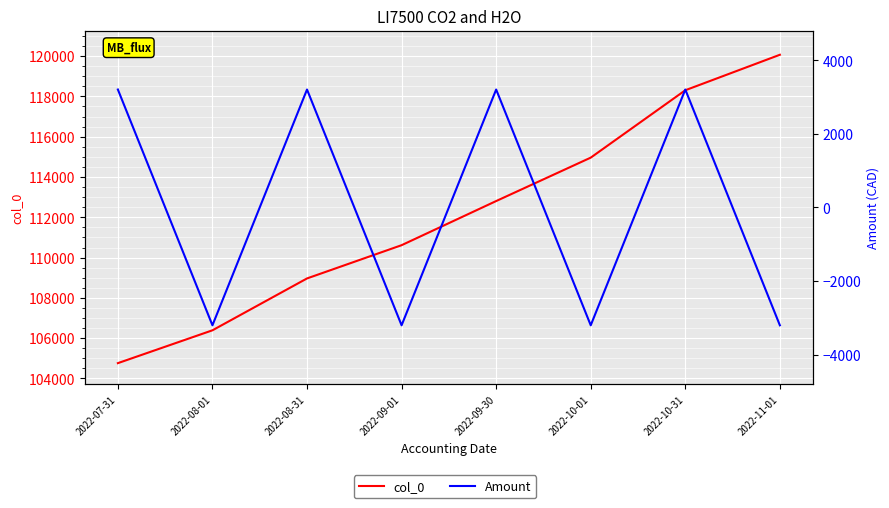

Where is the first local maximum for Amount?

2022-08-31